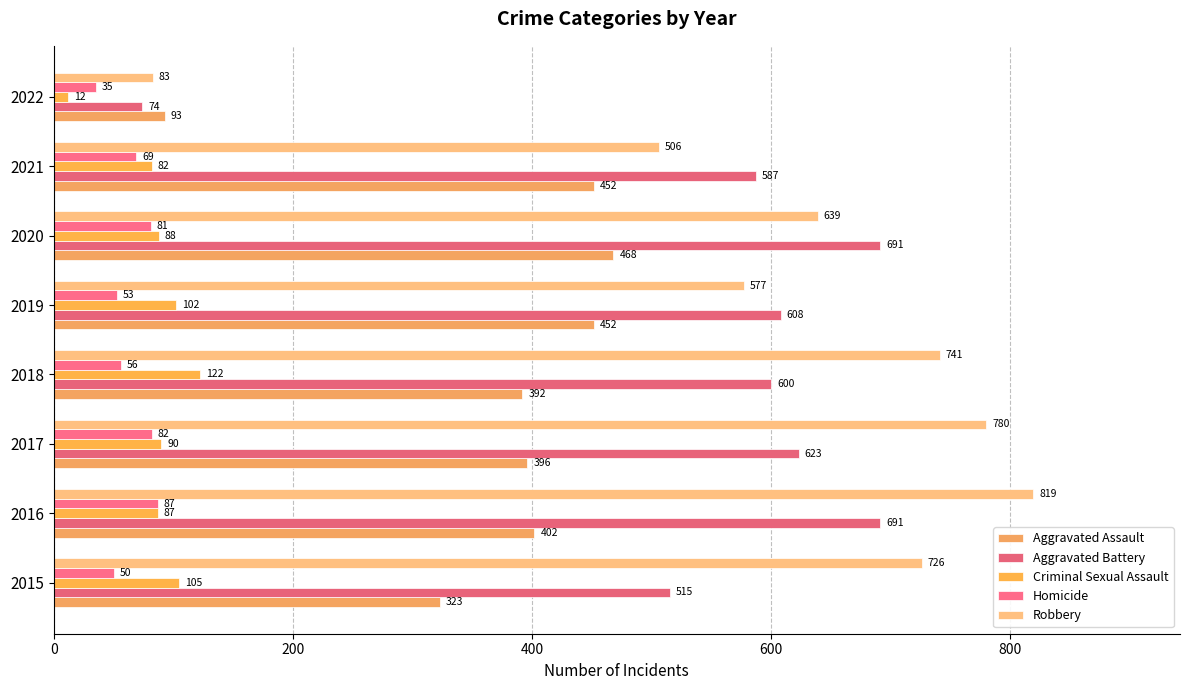

At which label is Robbery closest to 451?

2021